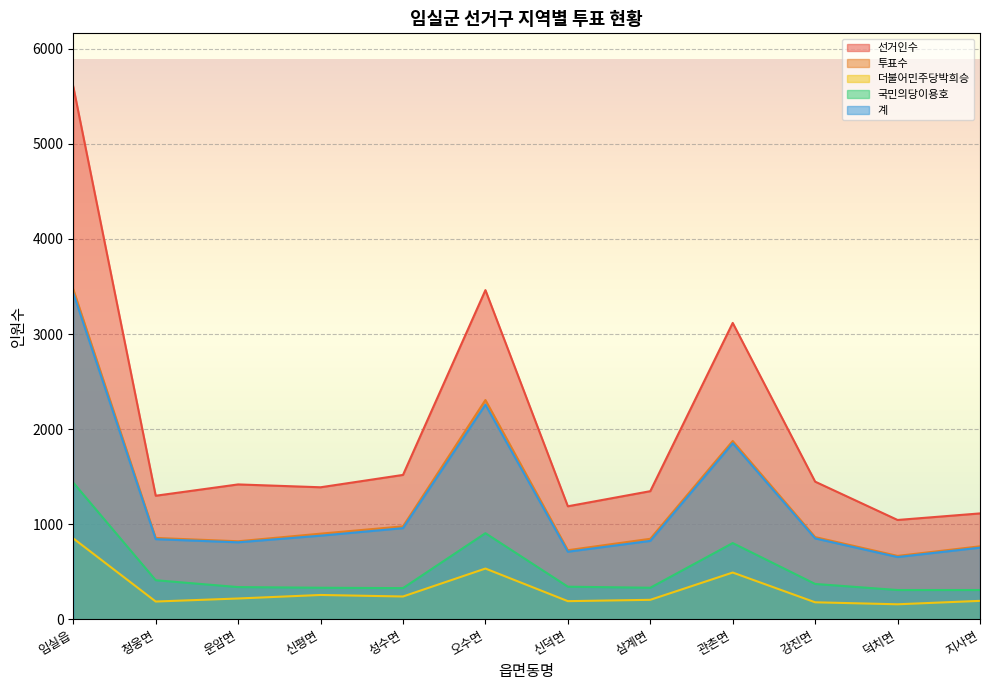

How many lines are shown in the chart?

5